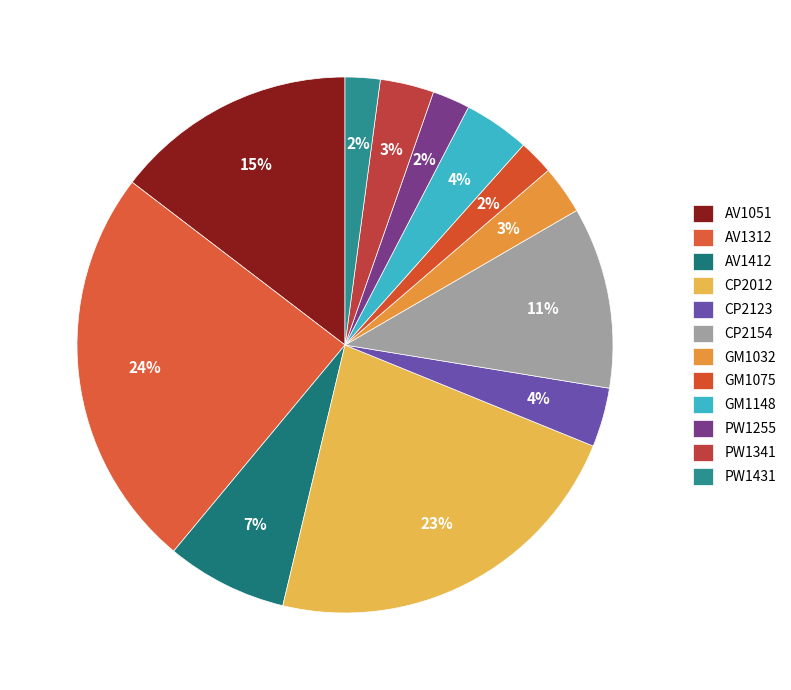

To the nearest percent, what portion does CP2012 represent?

23%